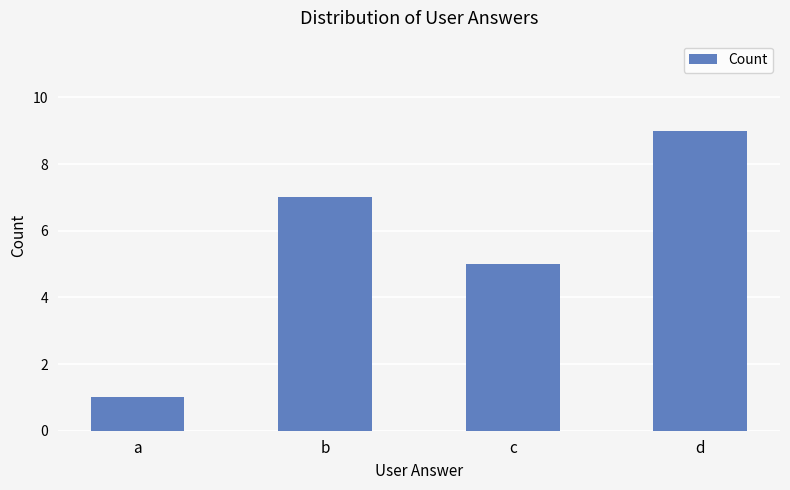

List the labels in order of value, smallest first.

a, c, b, d